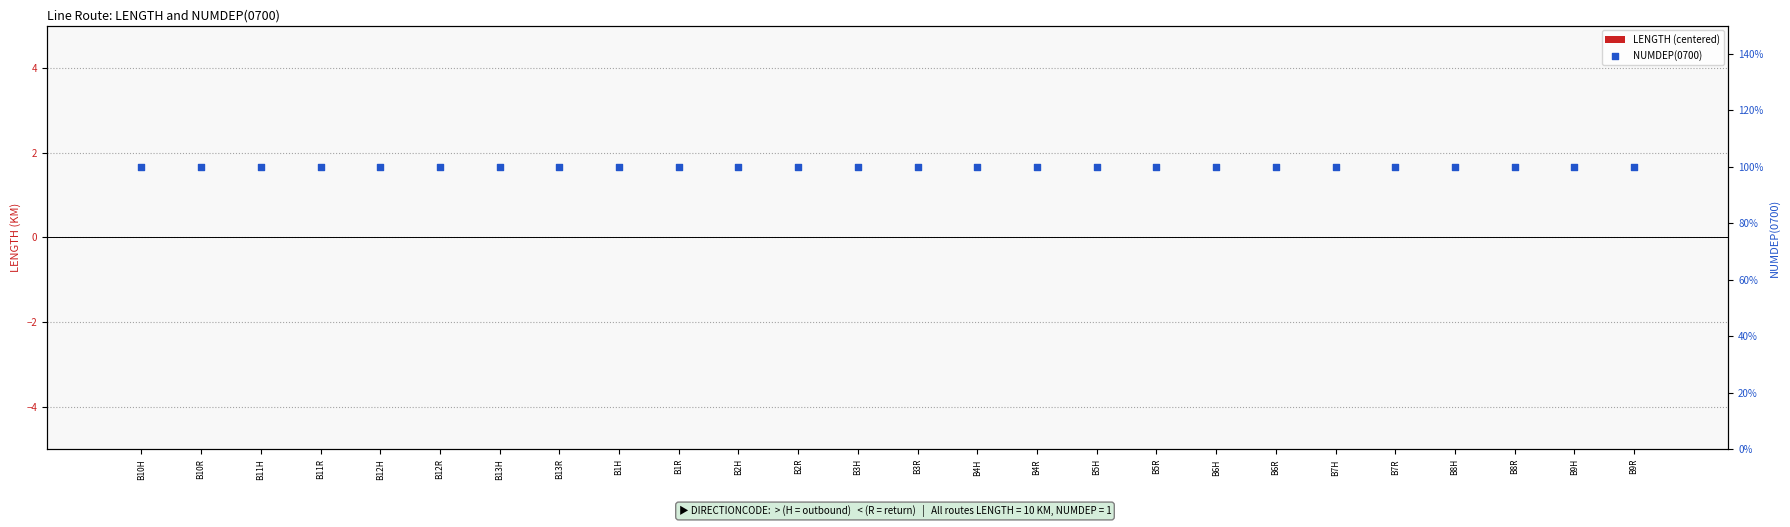

At which category is the sum across all series the highest?

B10H